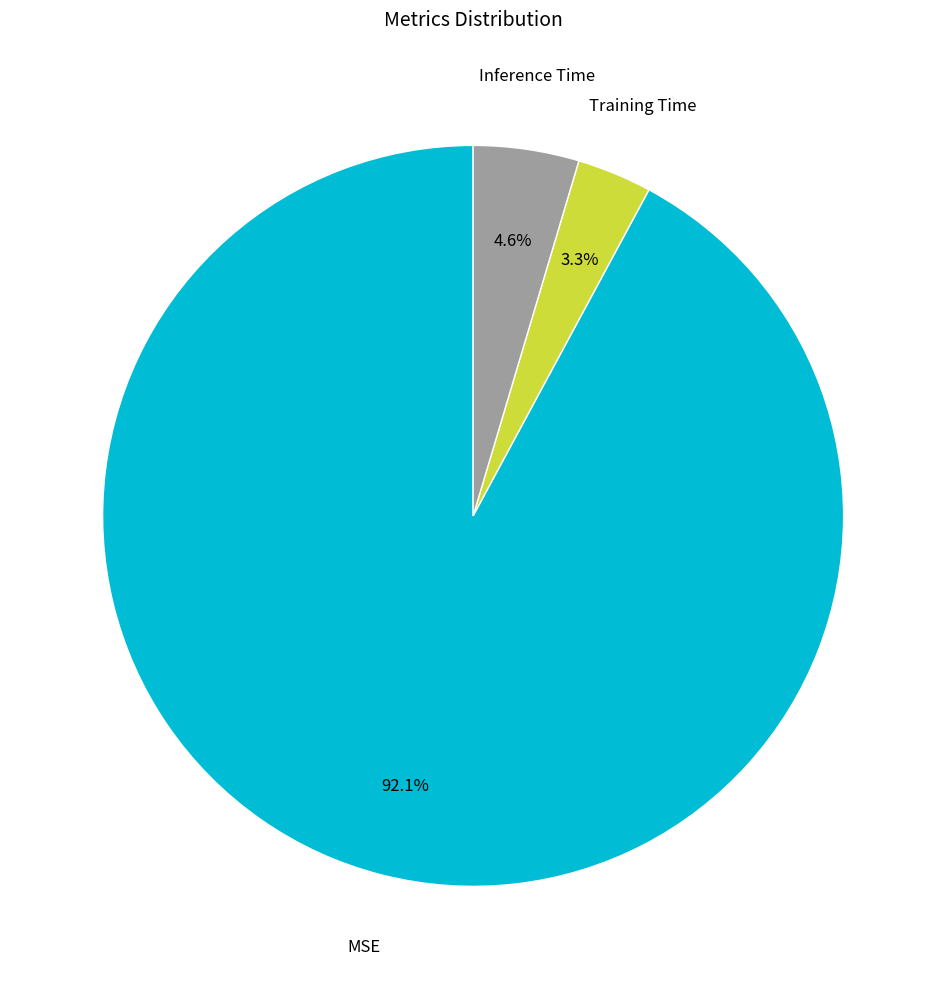

Rank the categories by value from lowest to highest.

Training Time, Inference Time, MSE